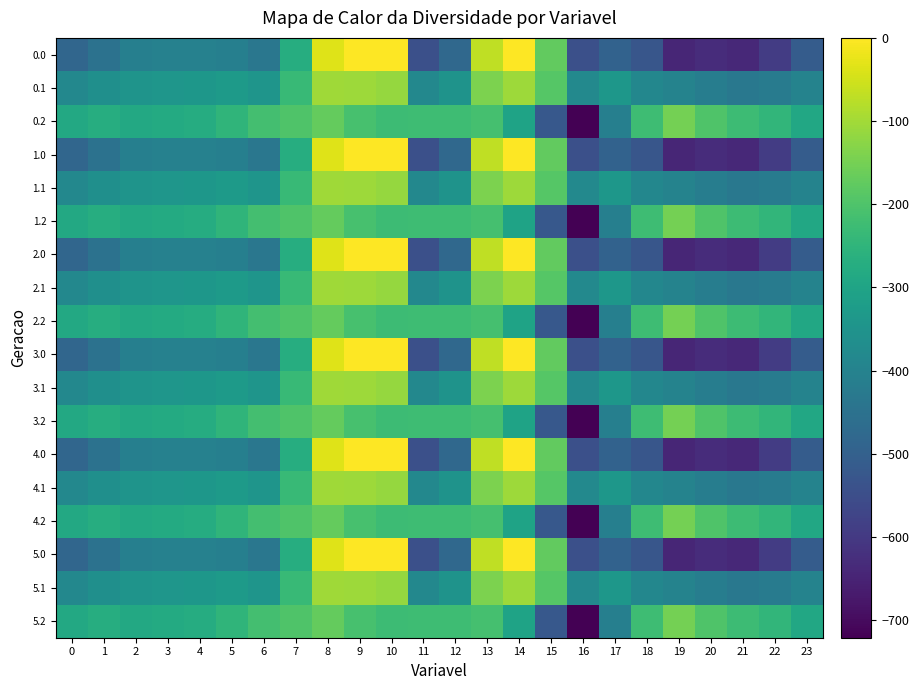

What is the maximum value for 3.1?

-102.3